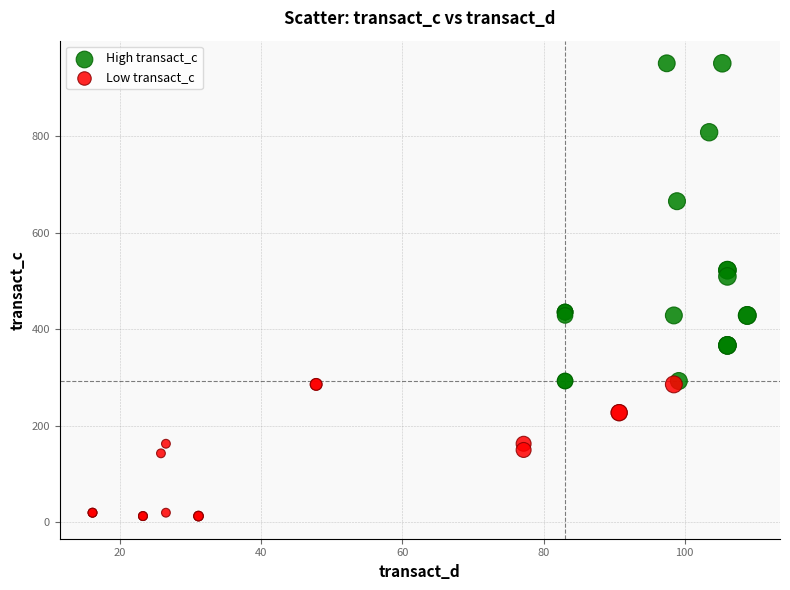

Which series has the widest spread of Y values?

High transact_c